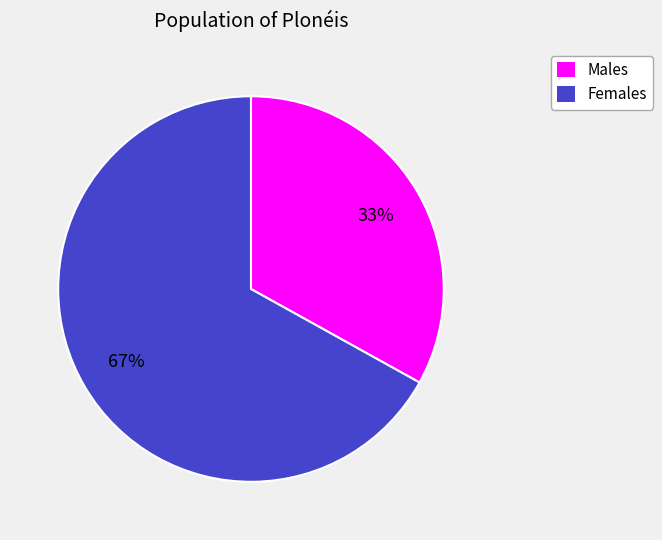

To the nearest percent, what is the average slice percentage?

50%